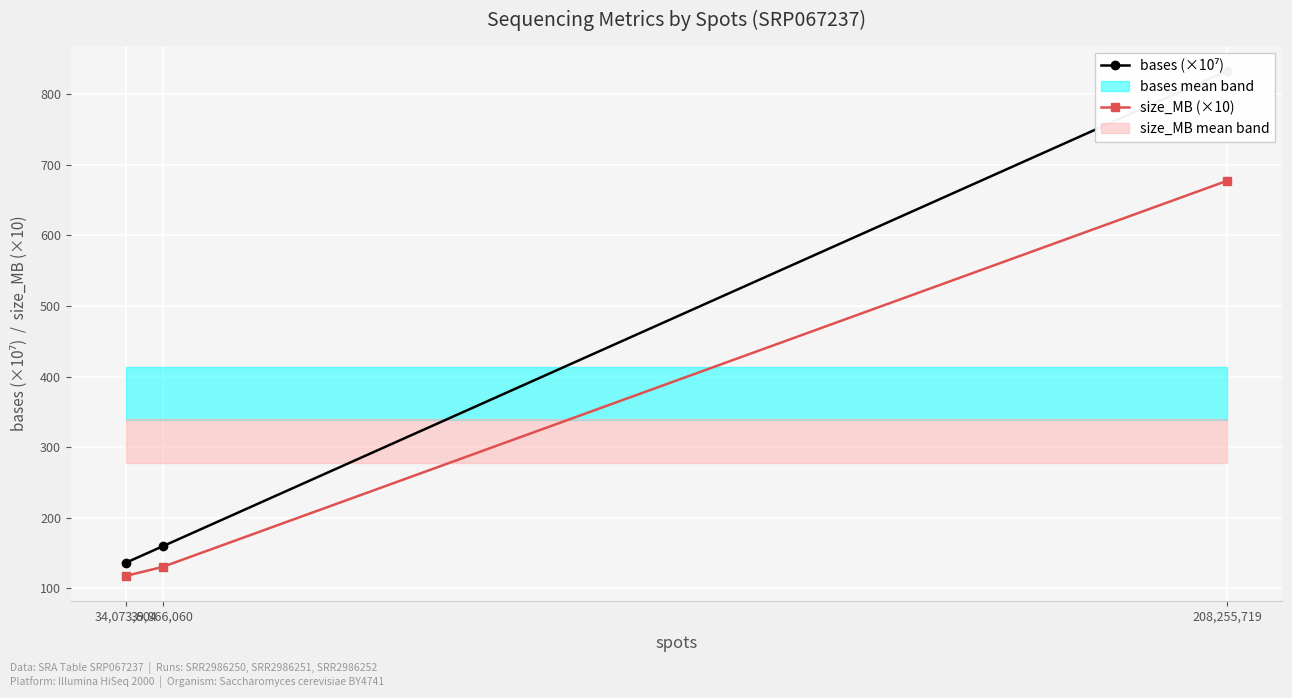

At 34,073,604, list the series in order from largest to smallest.

bases (×10⁷), size_MB (×10)